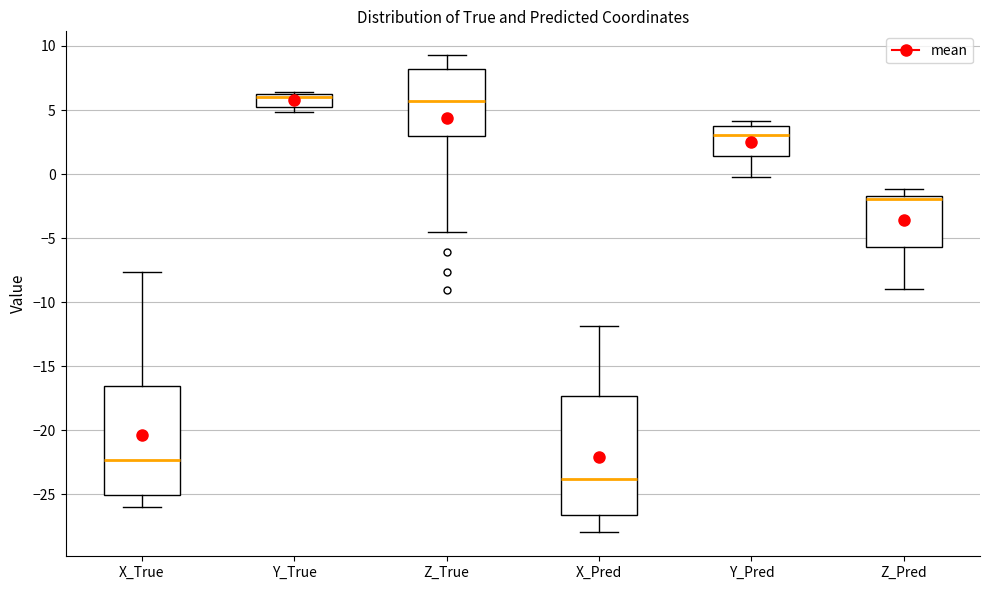

Where is the lower edge of the box for Z_True on the y-axis? The values are not printed on the chart, so give them approximately, as read against the axis.

3.0